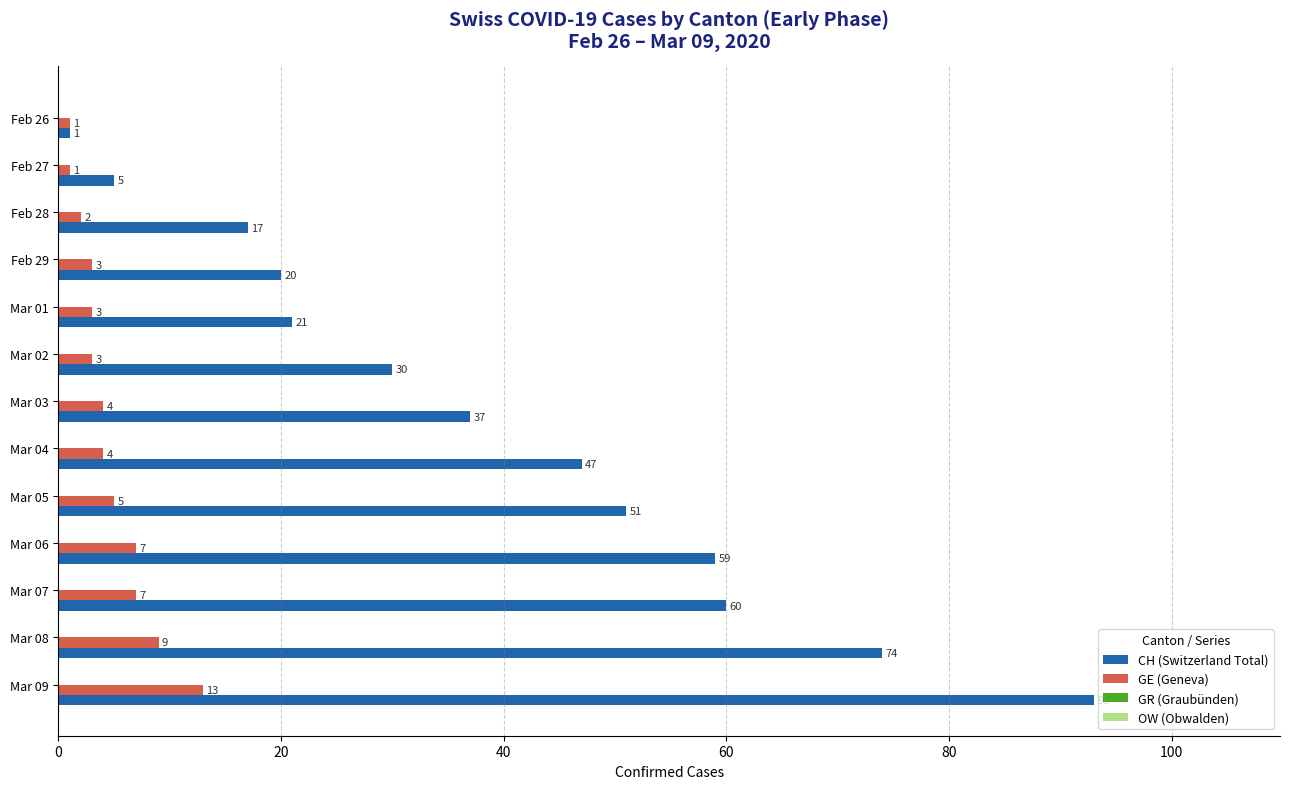

Count the number of categories in the chart.

13